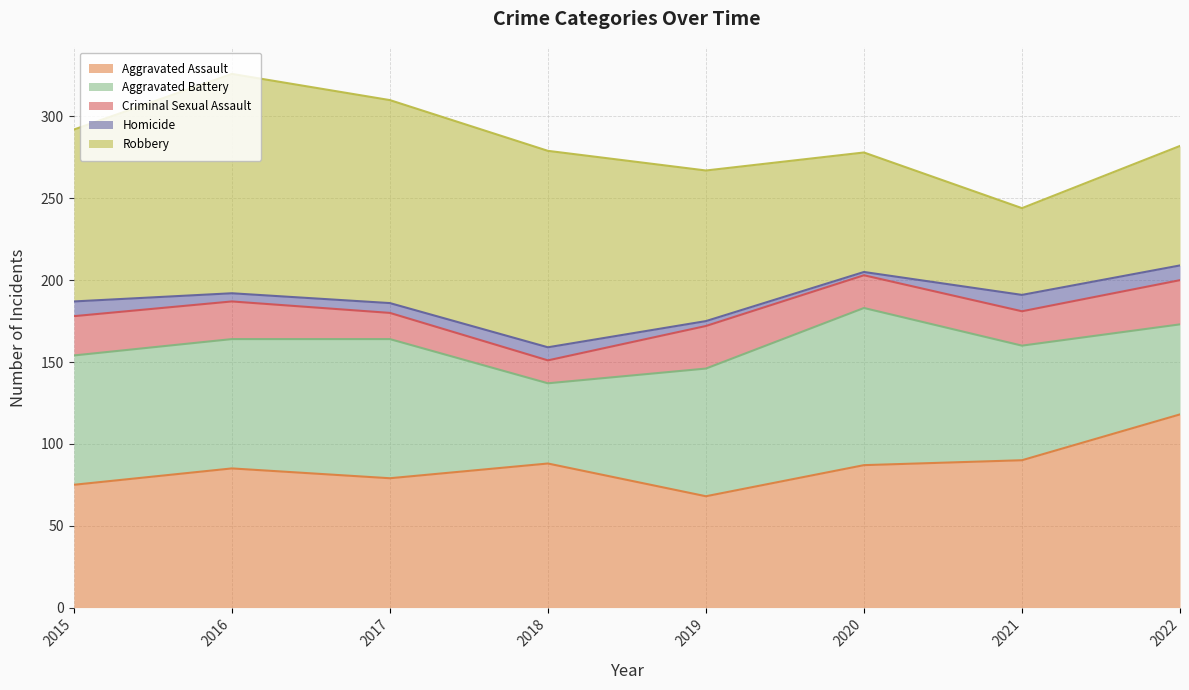

Reading right to left, list all the values displayed in this chart.

Aggravated Assault: 2022=118	2021=90	2020=87	2019=68	2018=88	2017=79	2016=85	2015=75
Aggravated Battery: 2022=55	2021=70	2020=96	2019=78	2018=49	2017=85	2016=79	2015=79
Criminal Sexual Assault: 2022=27	2021=21	2020=20	2019=26	2018=14	2017=16	2016=23	2015=24
Homicide: 2022=9	2021=10	2020=2	2019=3	2018=8	2017=6	2016=5	2015=9
Robbery: 2022=73	2021=53	2020=73	2019=92	2018=120	2017=124	2016=134	2015=105